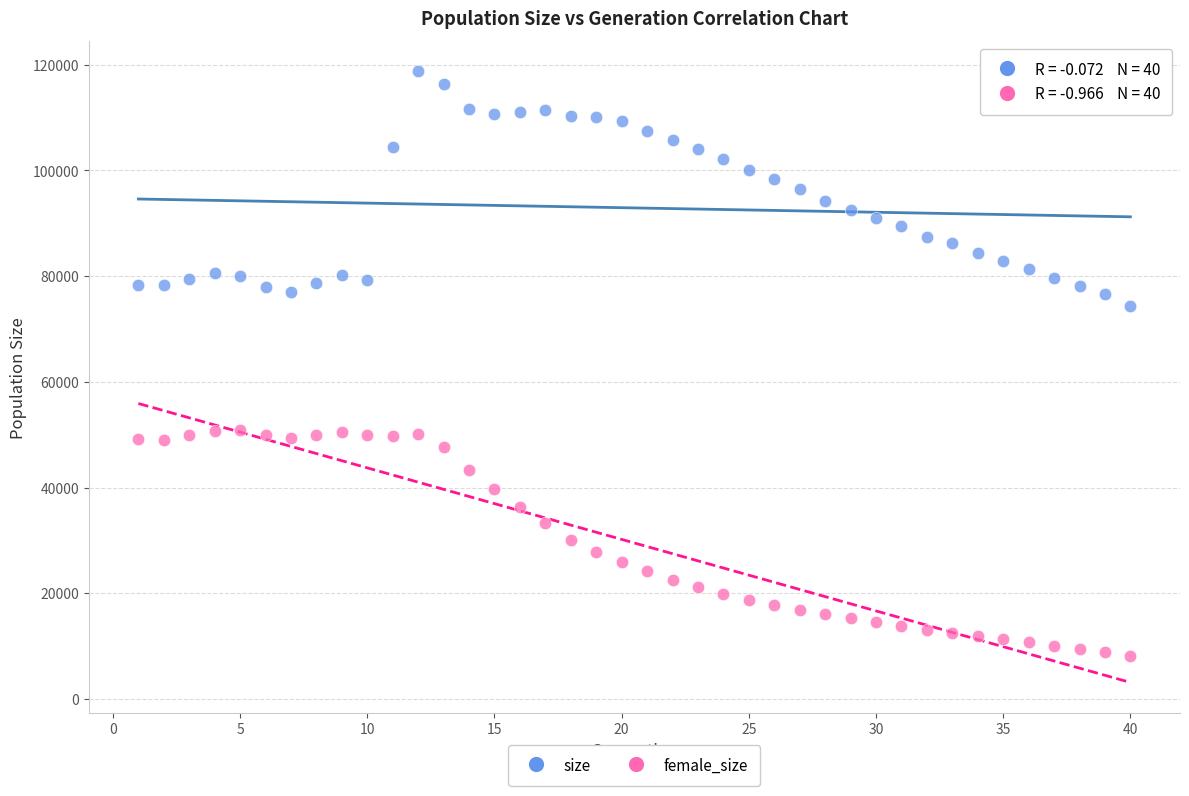

Which series contains the highest Y value?

size